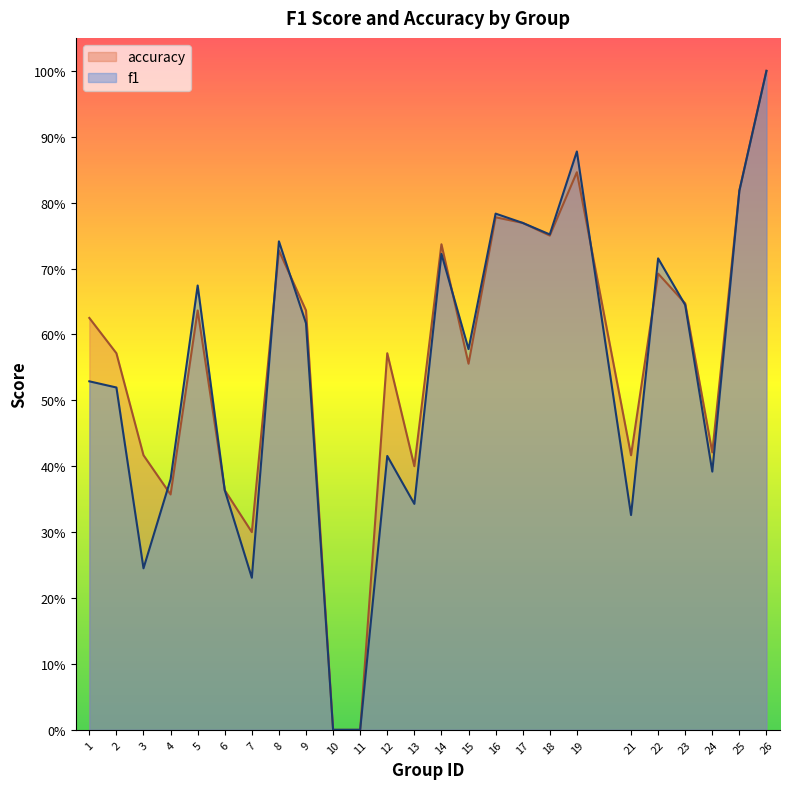

Reading right to left, extract all data points from this chart.

f1: 1.0	0.8	0.4	0.6	0.7	0.3	0.9	0.8	0.8	0.8	0.6	0.7	0.3	0.4	0.0	0.0	0.6	0.7	0.2	0.4	0.7	0.4	0.2	0.5	0.5
accuracy: 1.0	0.8	0.4	0.6	0.7	0.4	0.8	0.8	0.8	0.8	0.6	0.7	0.4	0.6	0.0	0.0	0.6	0.7	0.3	0.4	0.6	0.4	0.4	0.6	0.6